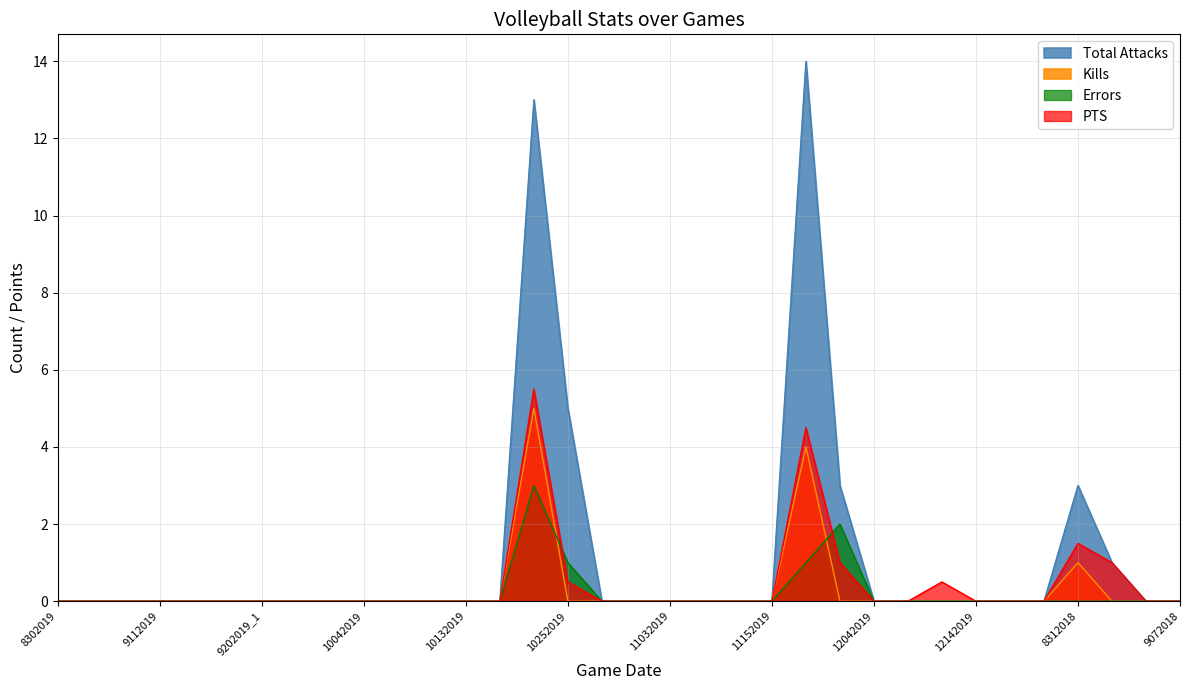

What is the maximum value for Kills?

5.0